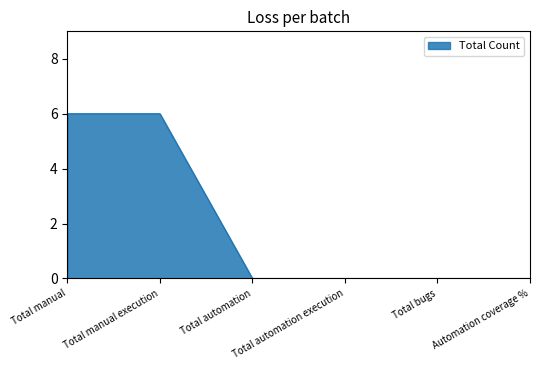

How many values are between 0 and 6?

6